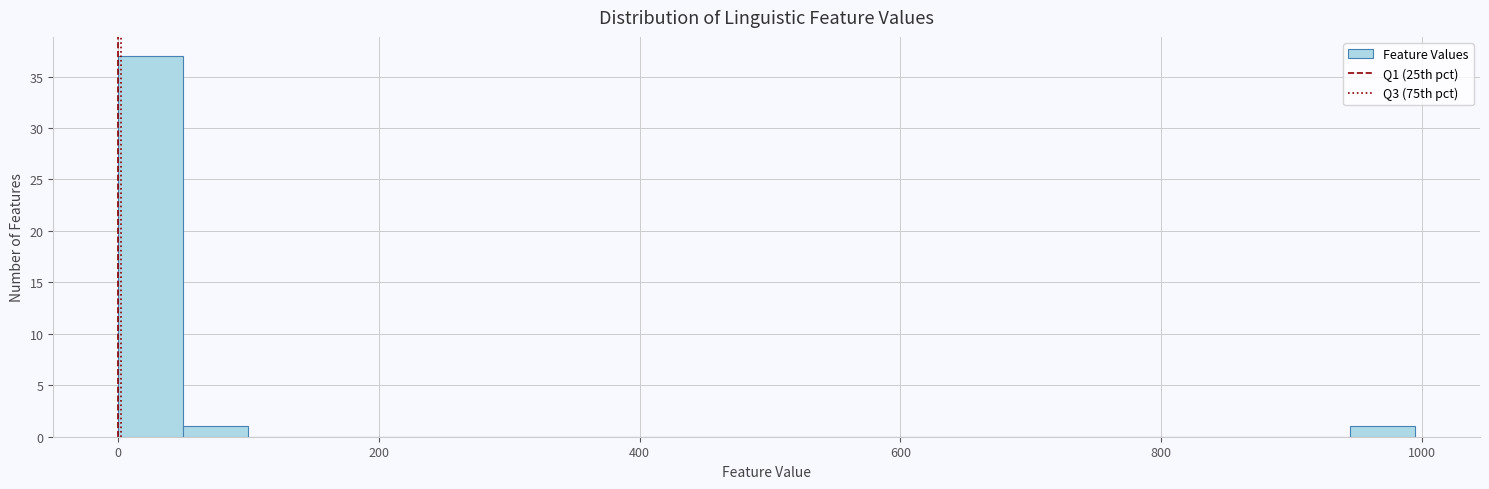

Read against the x-axis, roughly where is the centre of the tallest bar?

20